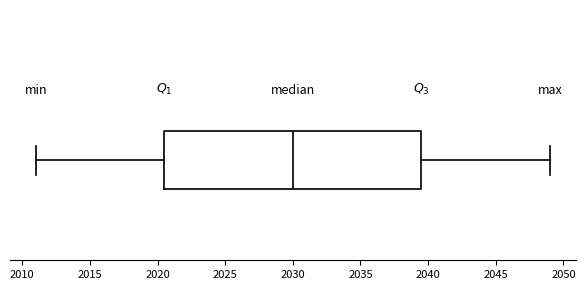

Where does the left whisker of the box end on the x-axis? The values are not printed on the chart, so give them approximately, as read against the axis.

2011.0